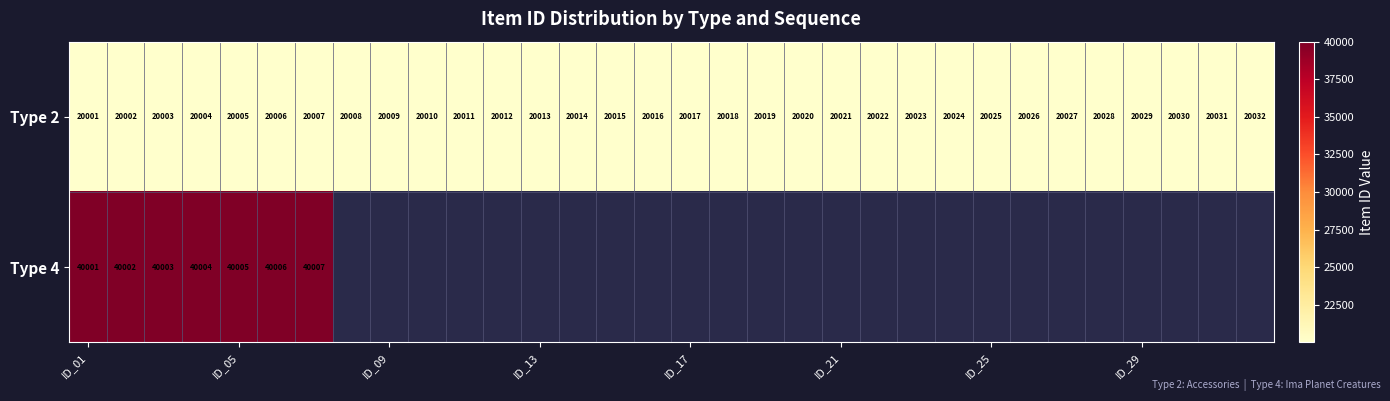

What is the highest value of the Type 2 series?

20032